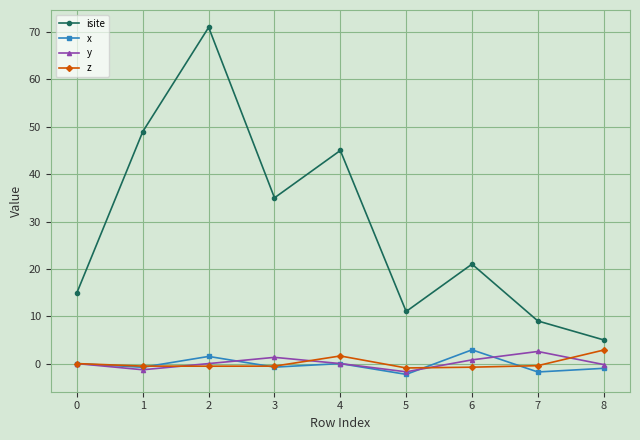

Which series ends up on top after the final intersection of y and z?

z